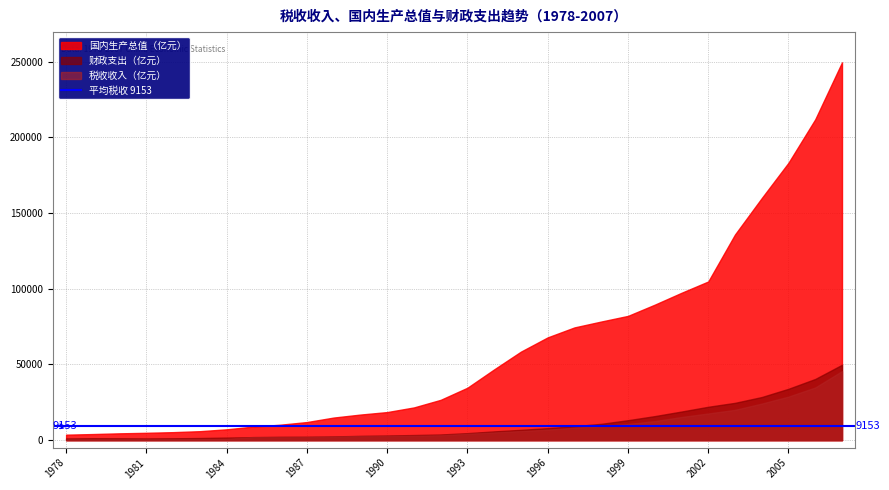

Does the chart display data point markers on the line(s)?

No